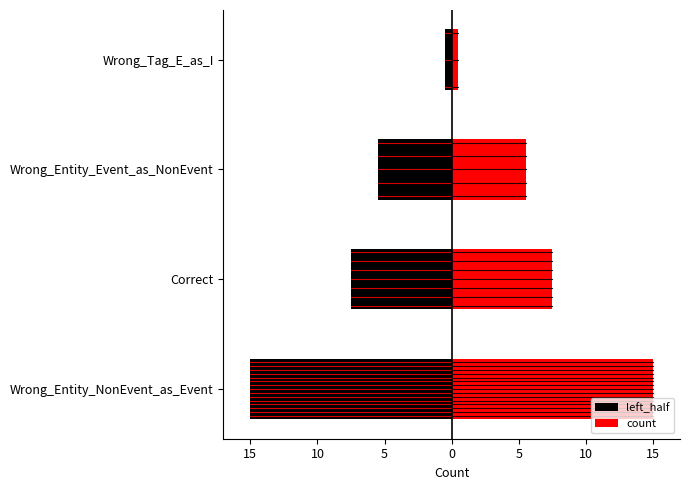

The left_half series shows -8.7 at Wrong_Entity_NonEvent_as_Event. True or false?

False